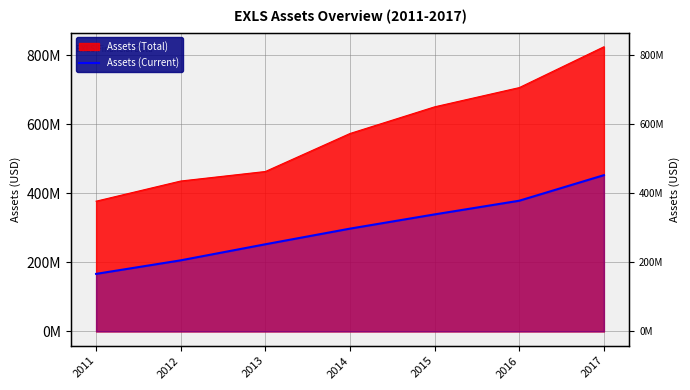

Rank the categories by value from lowest to highest.

2011, 2012, 2013, 2014, 2015, 2016, 2017